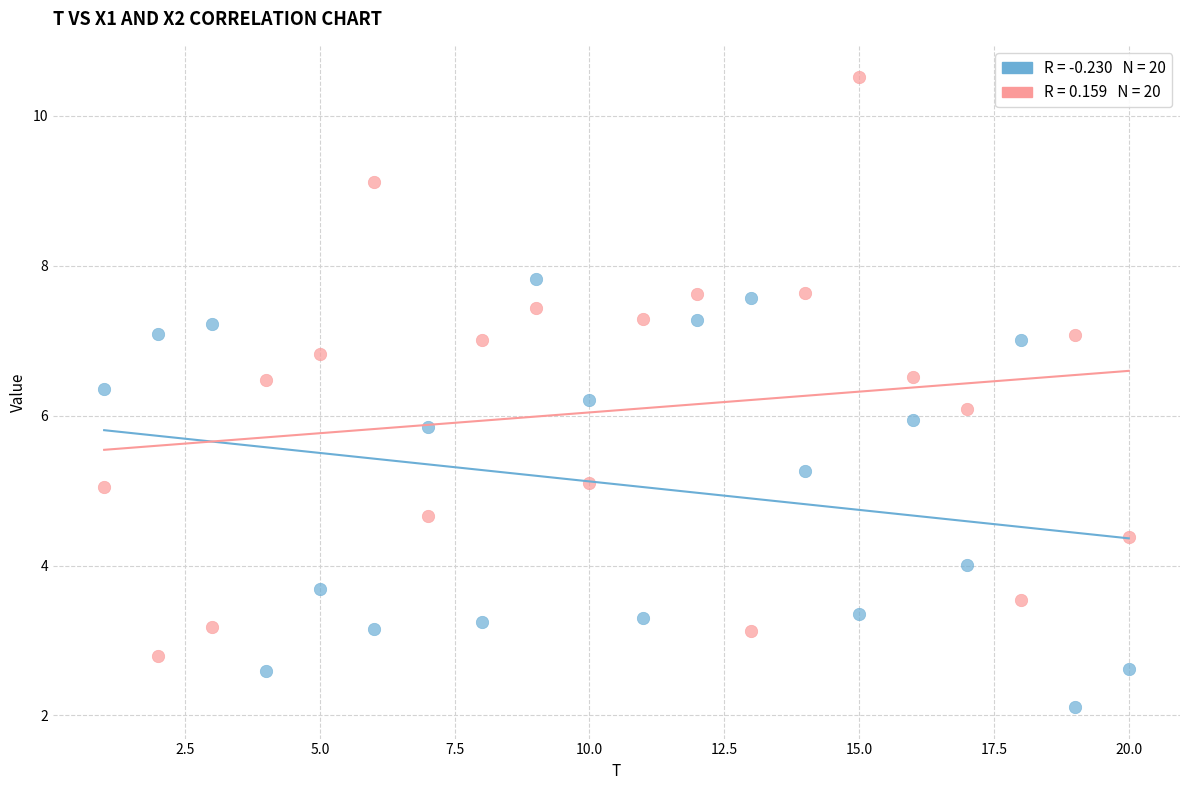

Across all data points, what is the range of Y values (max minus min)?

8.4